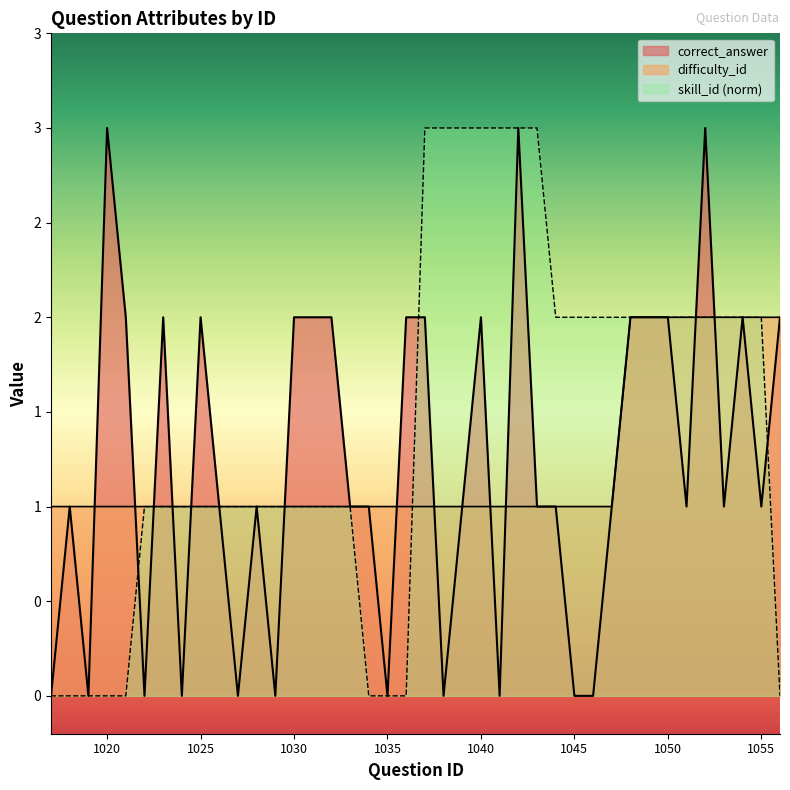

What is the greatest value displayed?

3